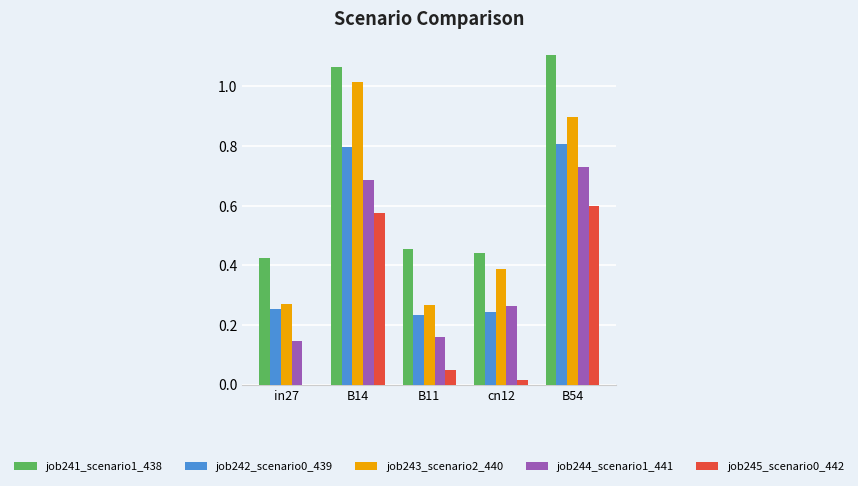

True or false: job242_scenario0_439 has a value of 0.8 at B54.

True